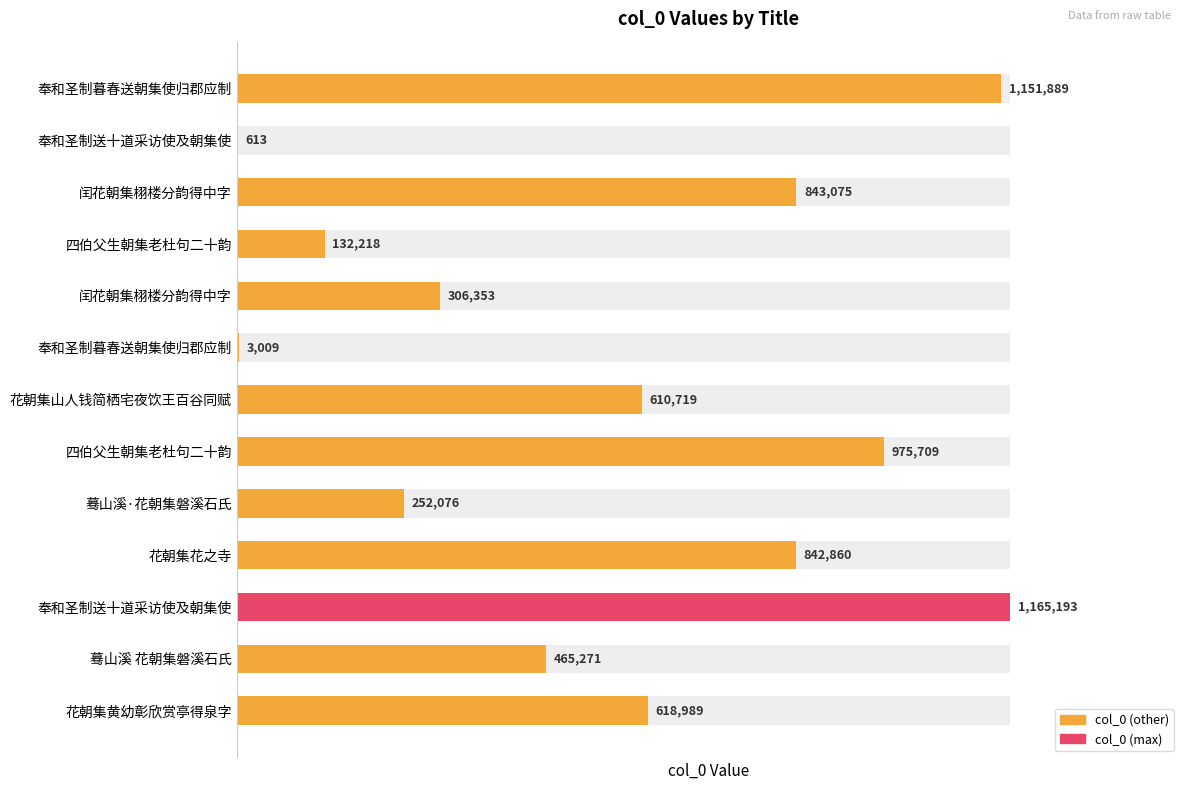

List the labels in order of value, smallest first.

奉和圣制送十道采访使及朝集使, 奉和圣制暮春送朝集使归郡应制, 四伯父生朝集老杜句二十韵, 蓦山溪·花朝集磐溪石氏, 闰花朝集栩楼分韵得中字, 蓦山溪 花朝集磐溪石氏, 花朝集山人钱简栖宅夜饮王百谷同赋, 花朝集黄幼彰欣赏亭得泉字, 花朝集花之寺, 闰花朝集栩楼分韵得中字, 四伯父生朝集老杜句二十韵, 奉和圣制暮春送朝集使归郡应制, 奉和圣制送十道采访使及朝集使